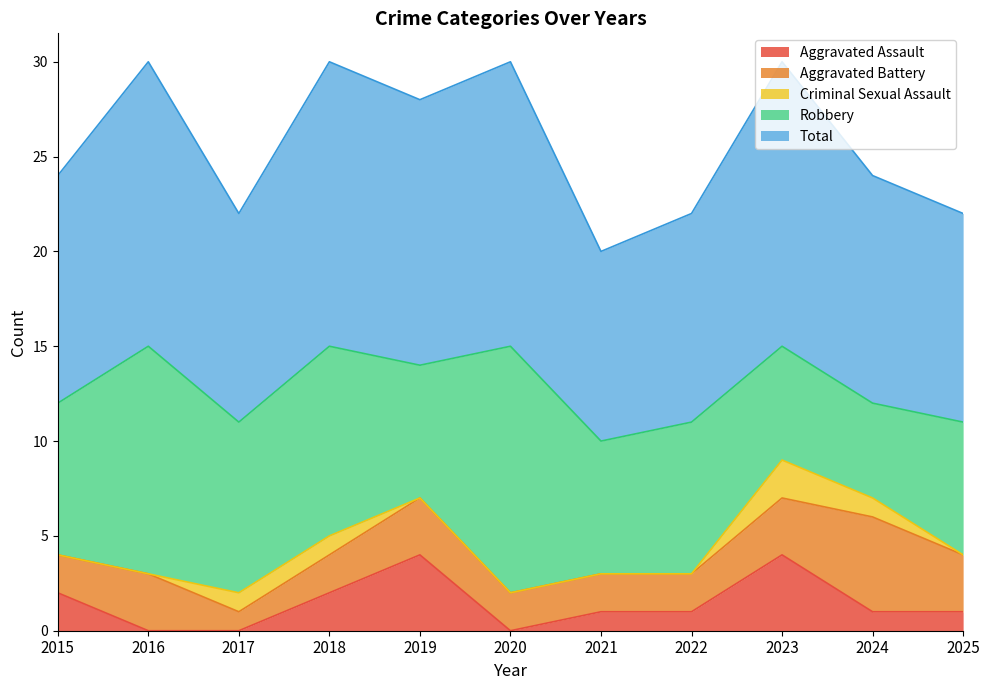

True or false: Total has a value of 16 at 2015.

False